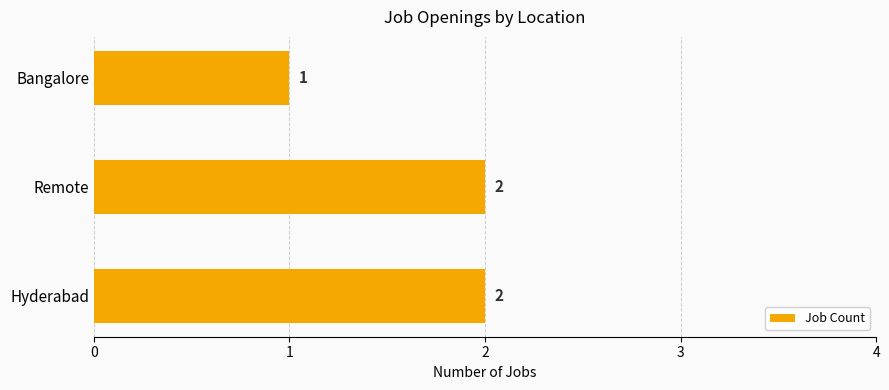

Approximately how many times larger is the value at Hyderabad compared to Bangalore?

2.0